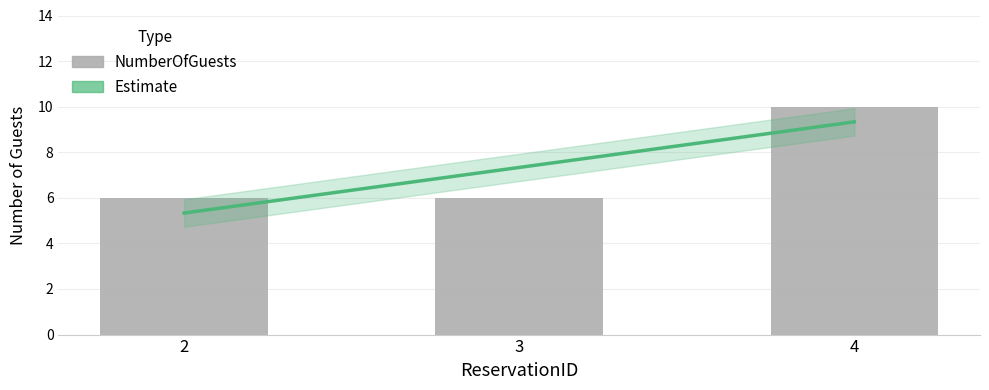

Are the bars horizontal?

No